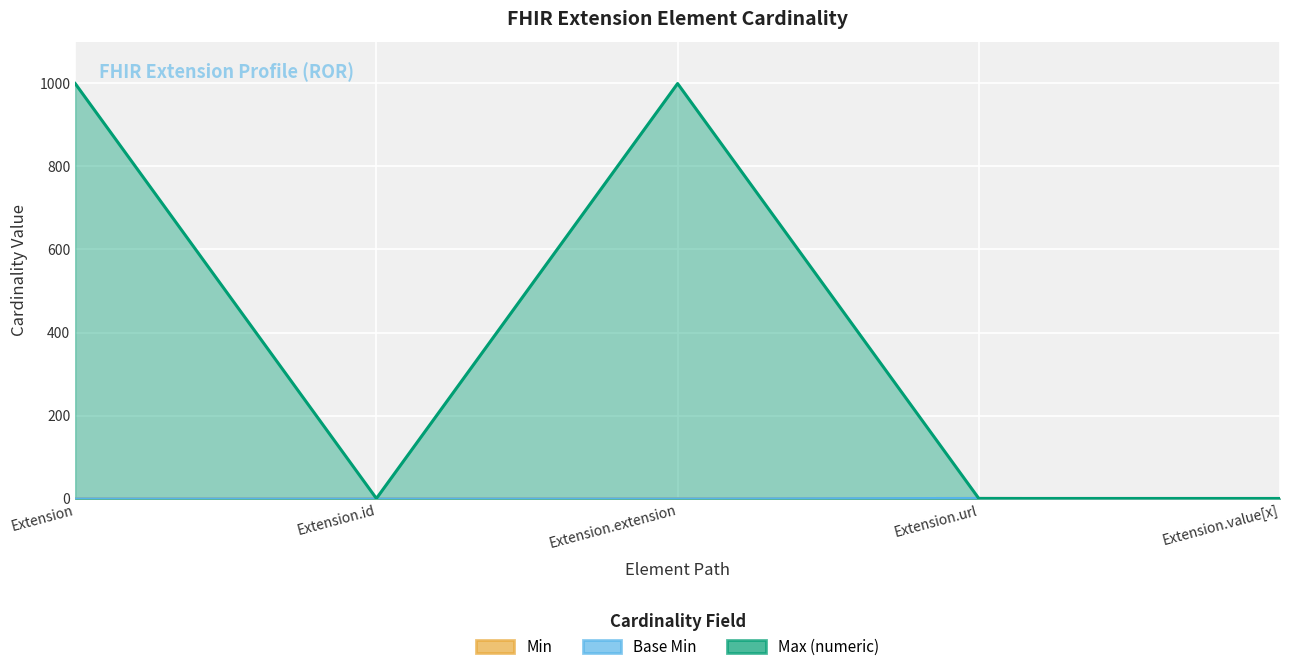

Where is the first local maximum for Min?

Extension.url